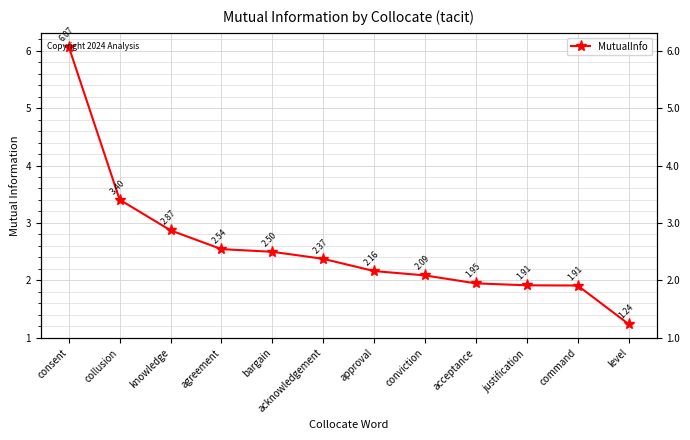

True or false: the data shows 1.9 at acceptance.

True